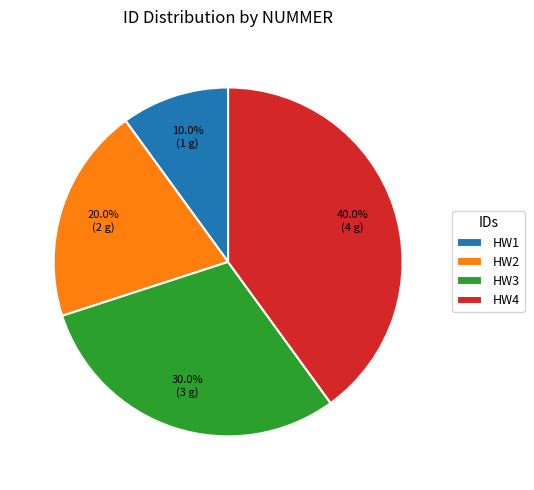

To the nearest percent, what portion does HW1 represent?

10%